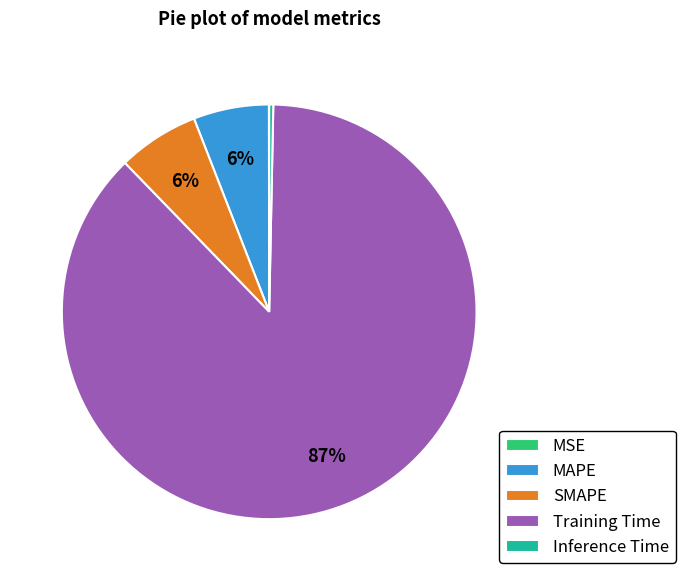

The Inference Time slice represents 13% of the pie. True or false?

False